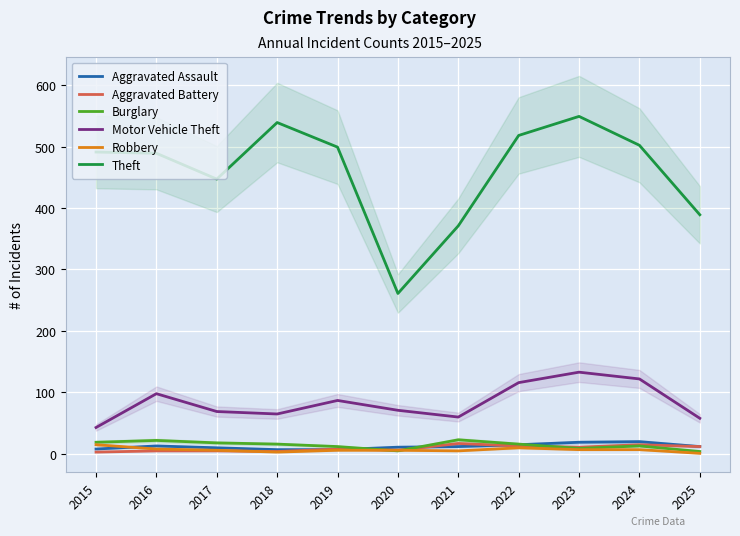

Which category has the lowest value in the Motor Vehicle Theft series?

2015